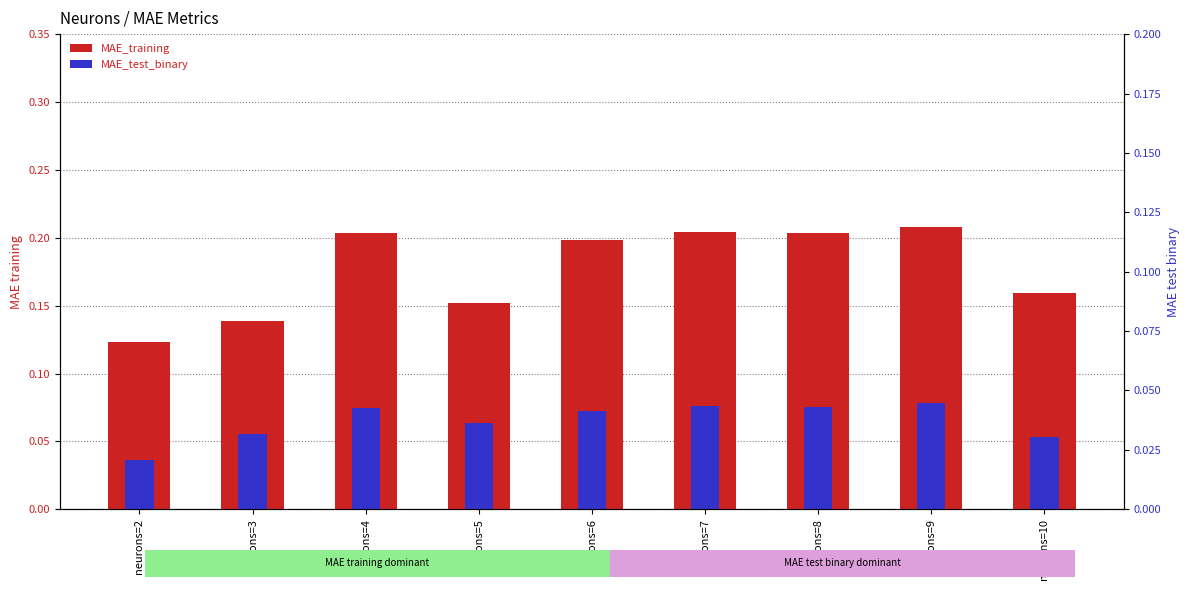

How many bars are there in each group?

2